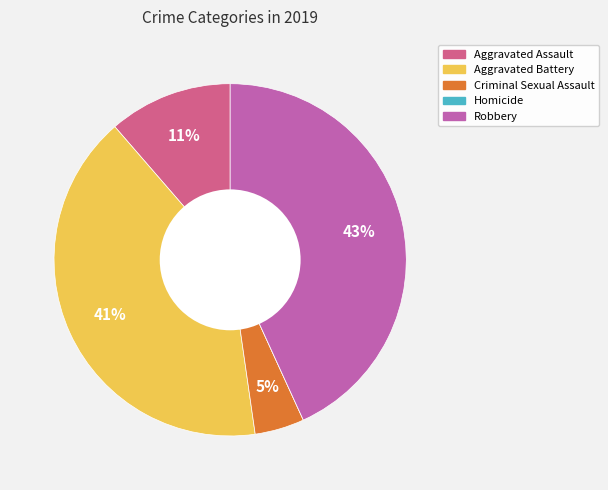

Which slice is the largest?

Robbery